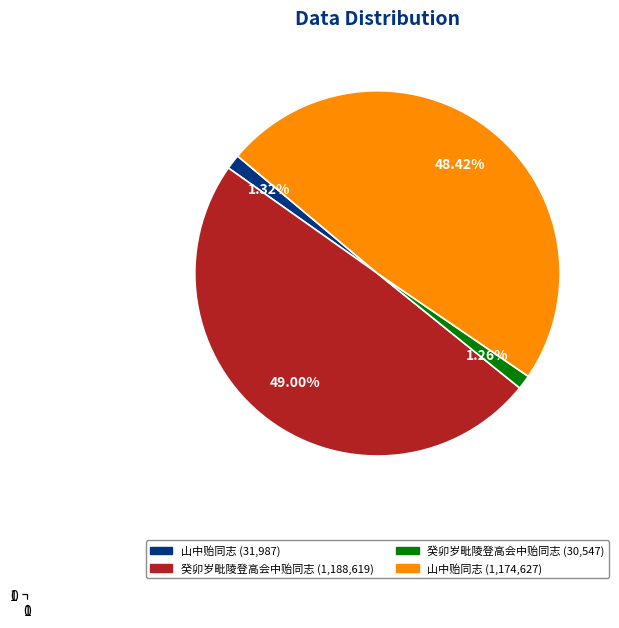

Is there any slice that represents more than half of the pie?

No